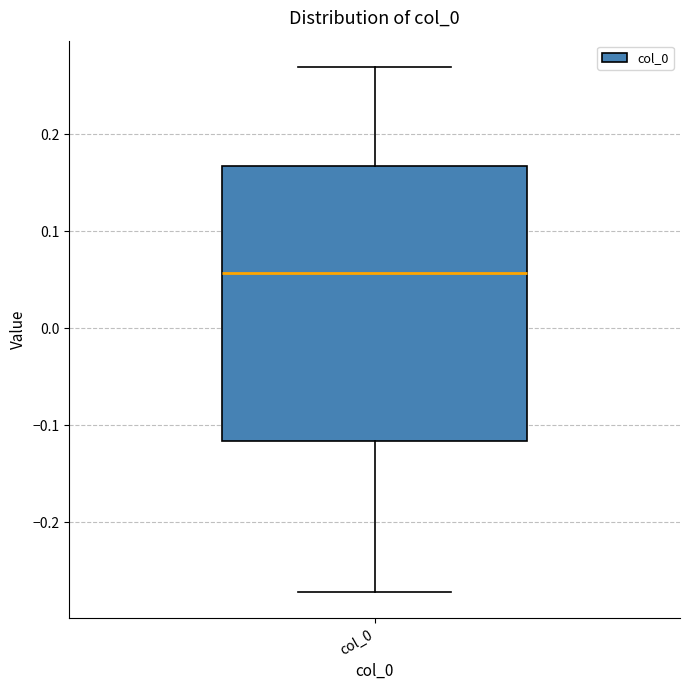

Transcribe this box plot: give where the median line is, the range the box spans, and where the two whiskers end, as read against the y-axis. The values are not printed on the chart, so give them approximately, as read against the axis.

median 0.06, box -0.12 to 0.17, whiskers -0.27 to 0.27